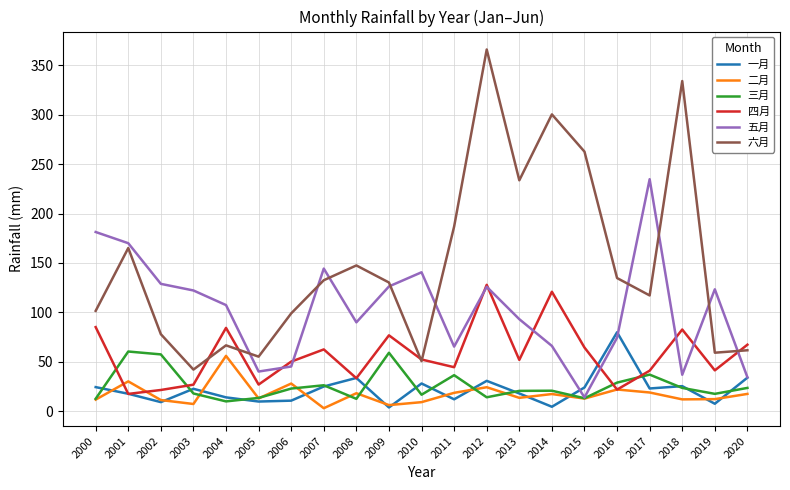

Which series has the widest spread of values?

六月